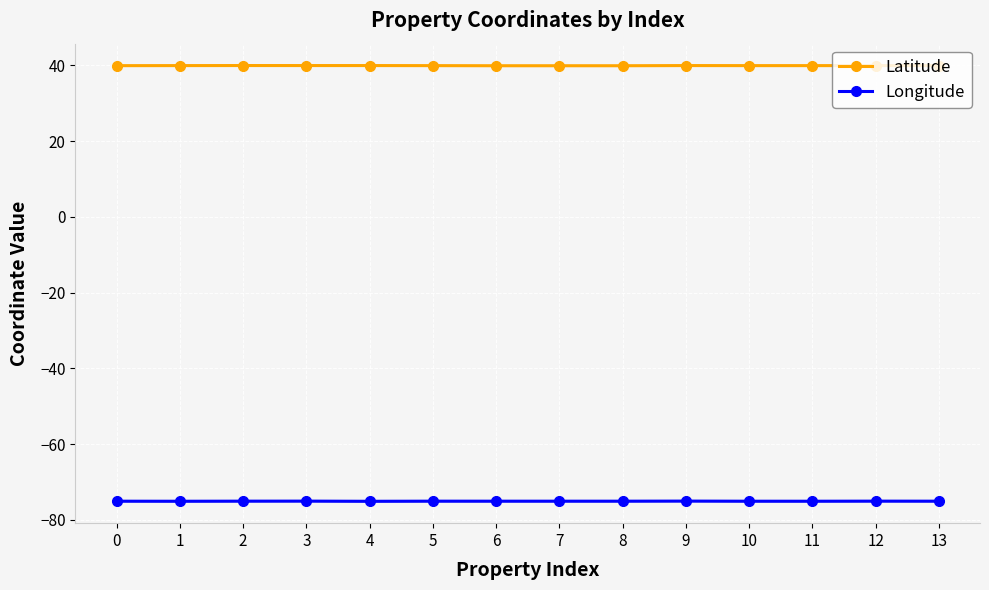

Reading right to left, what are all the values shown in this chart?

Latitude: 40.0	39.9	39.9	39.9	39.9	39.9	39.9	39.9	39.9	39.9	39.9	40.0	39.9	39.9
Longitude: -75.1	-75.1	-75.1	-75.1	-75.1	-75.1	-75.1	-75.1	-75.1	-75.1	-75.1	-75.1	-75.1	-75.1